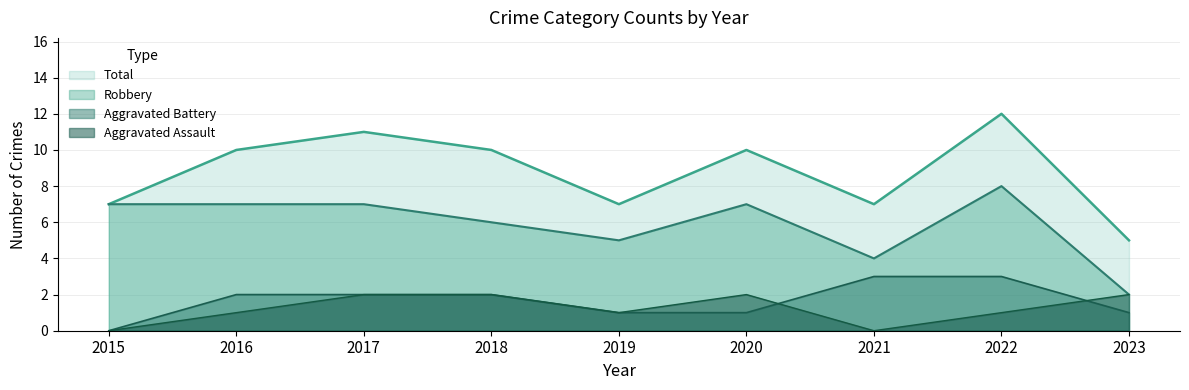

Is the value of Aggravated Assault at 2017 greater than the value of Robbery at 2019?

No